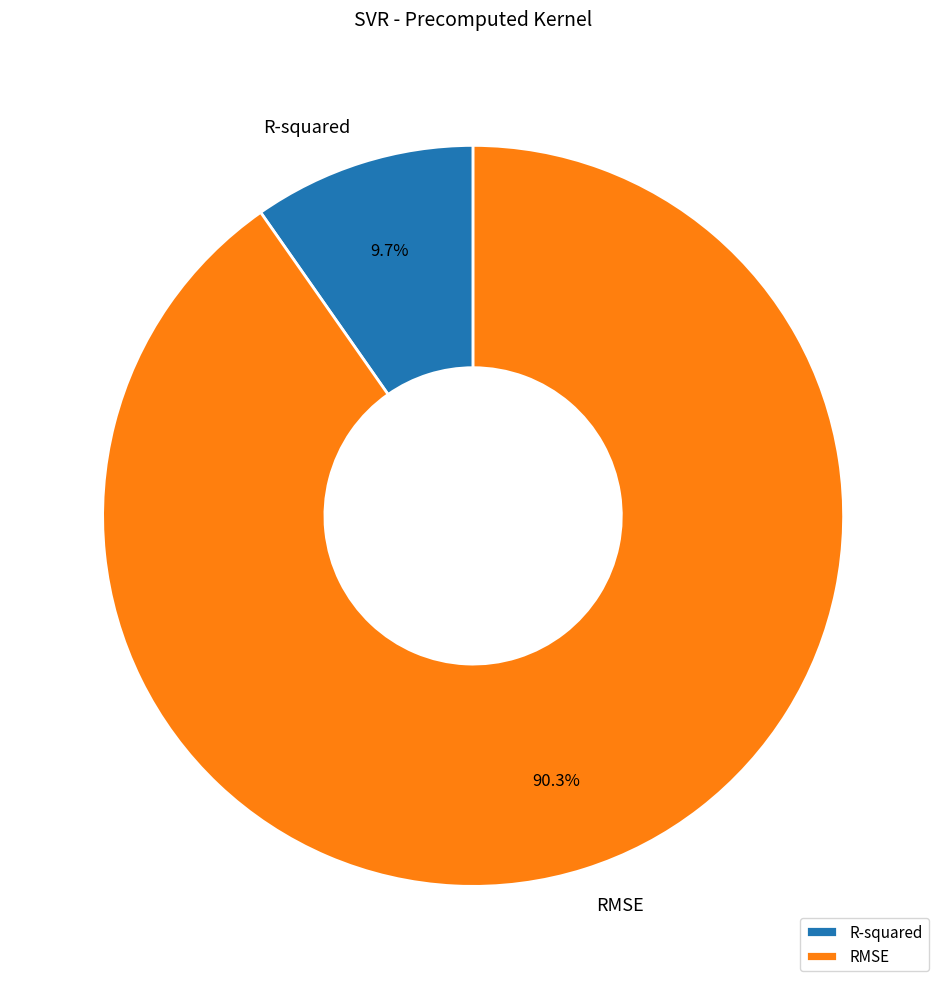

Between RMSE and R-squared, which is larger?

RMSE